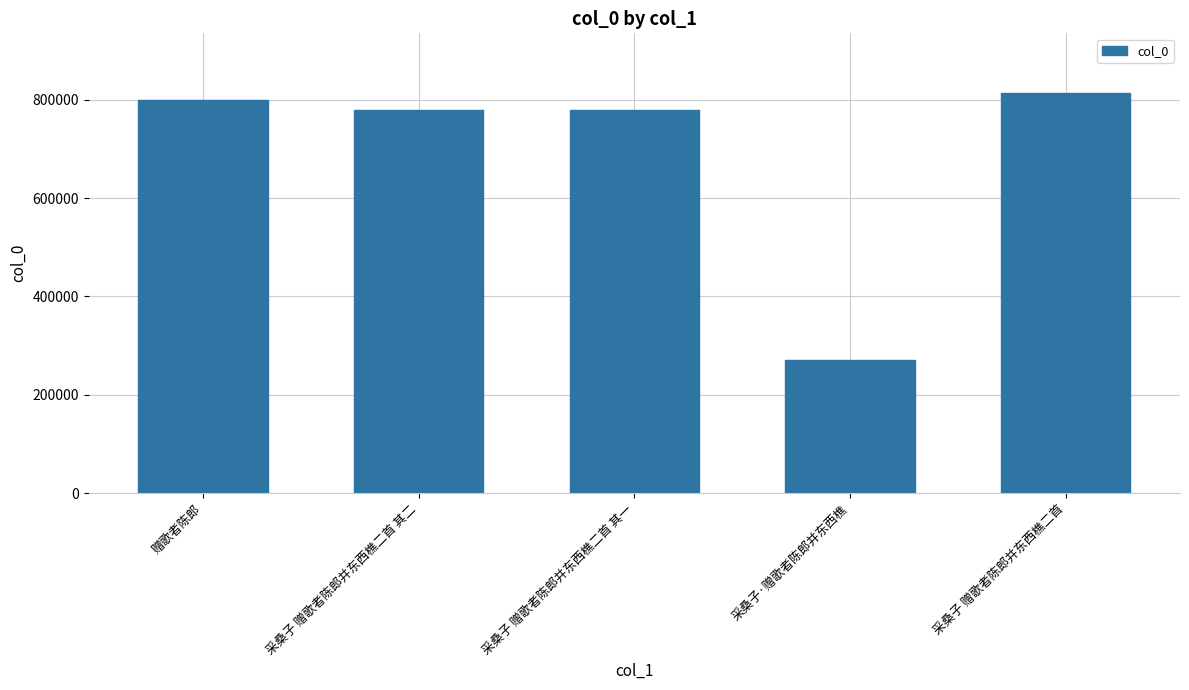

What is the value of the 3rd bar from the left?

778557